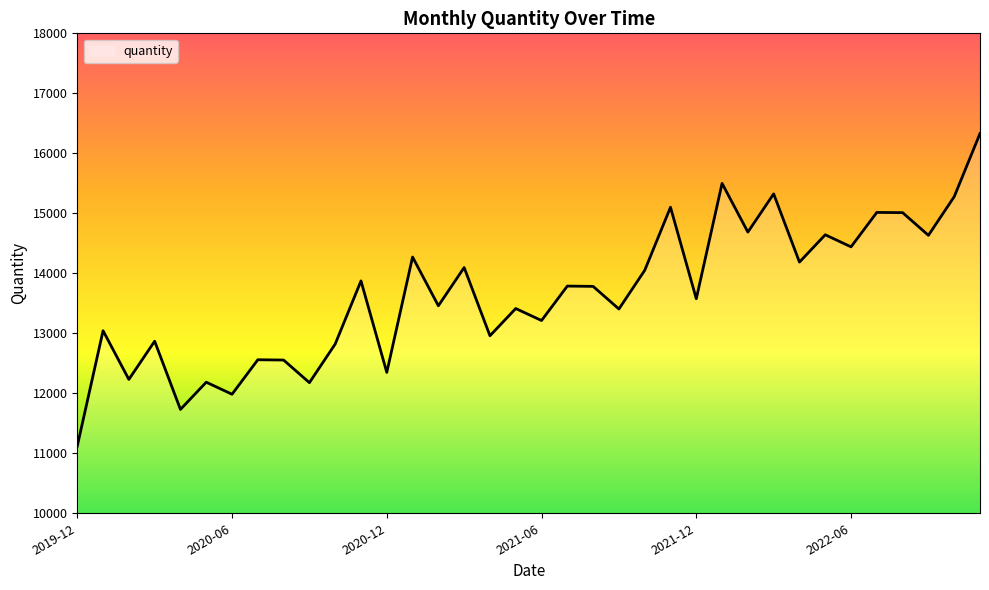

What is the maximum value shown in the chart?

16330